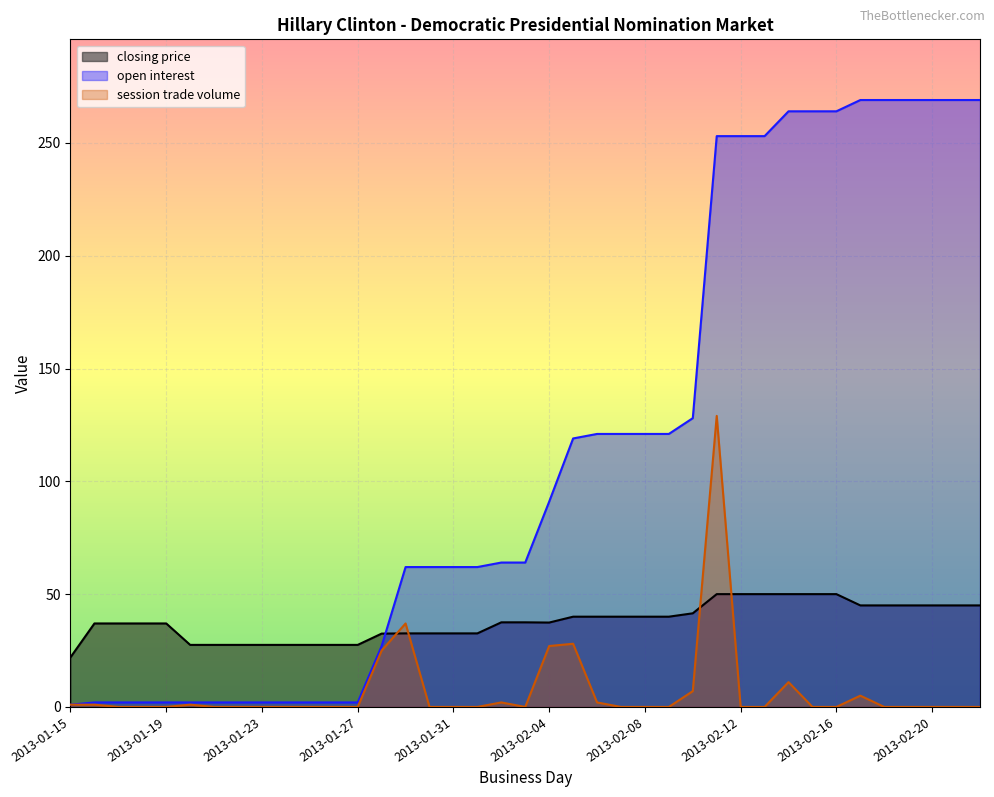

At which label does session trade volume reach its minimum?

2013-01-17